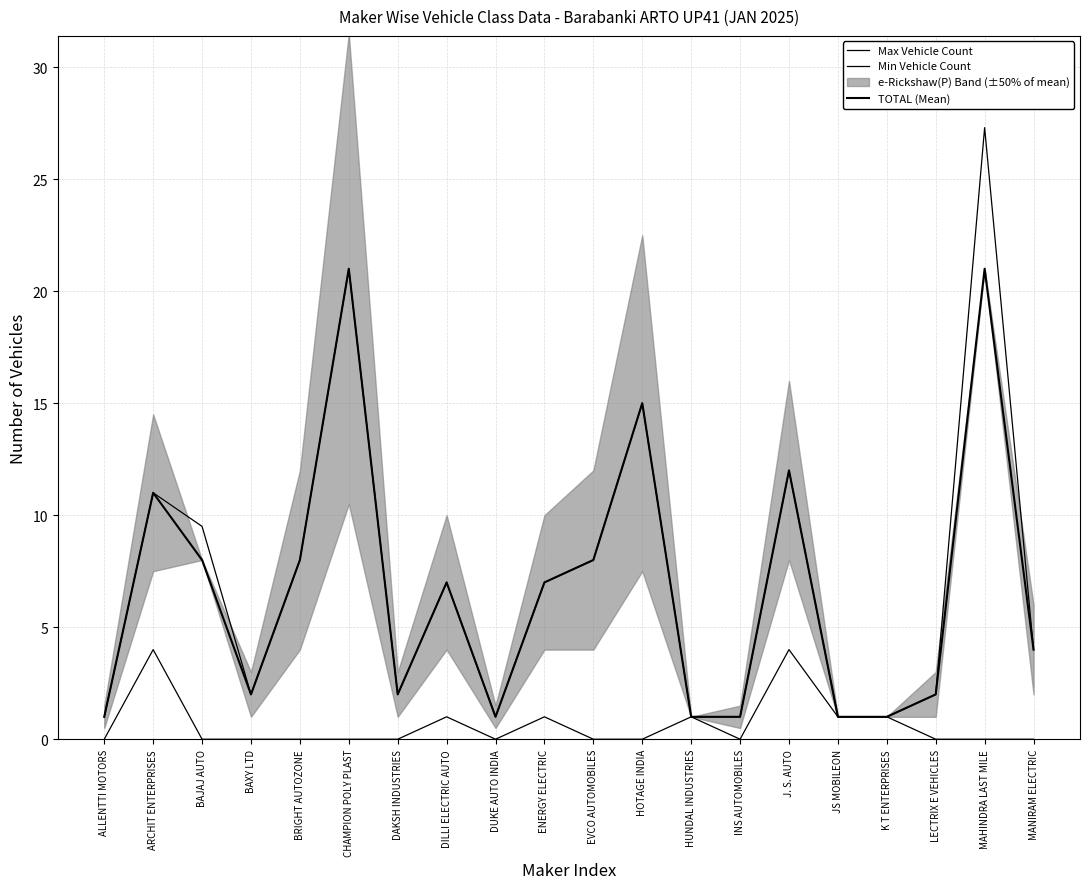

The value of TOTAL (Mean) at ARCHIT ENTERPRISES is 18.5. True or false?

False